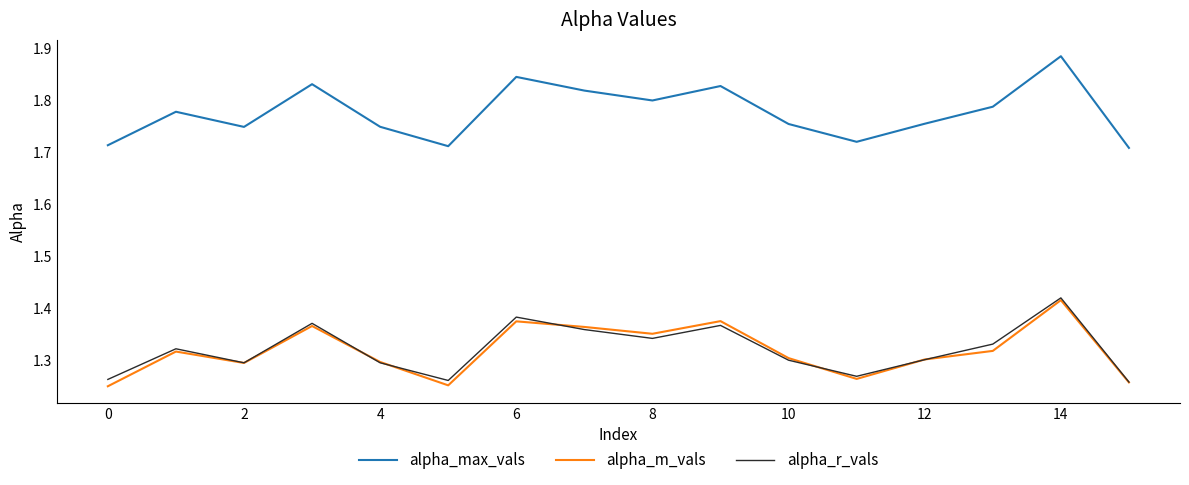

What are all the series names shown in the legend?

alpha_max_vals, alpha_m_vals, alpha_r_vals